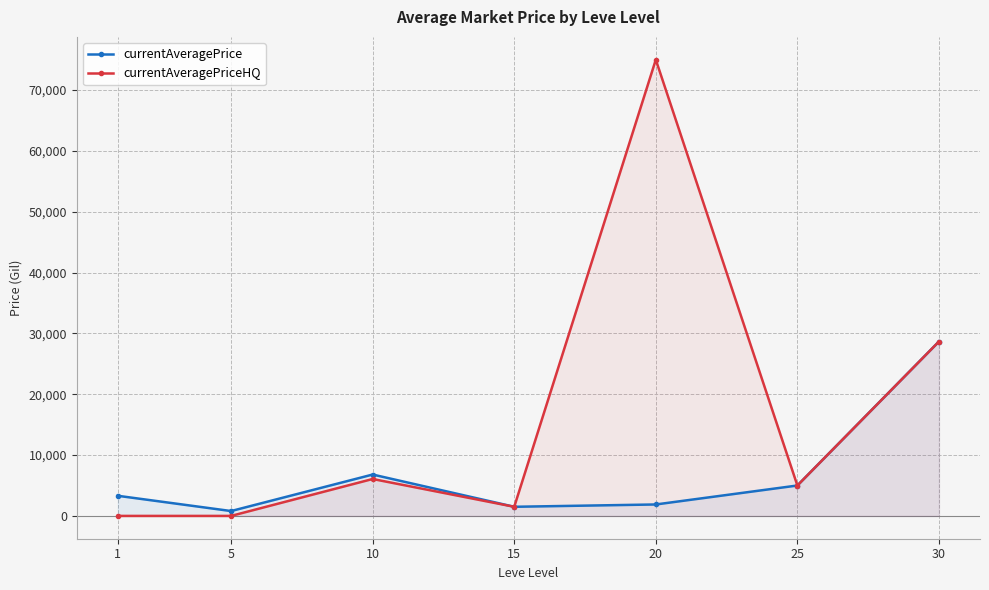

What is the sum of the currentAveragePrice values at 5 and 25?

5799.0